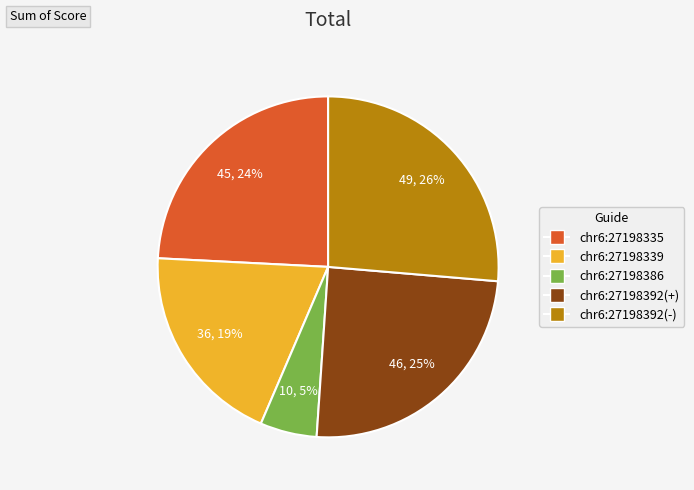

Which has a higher value, chr6:27198339 or chr6:27198335?

chr6:27198335